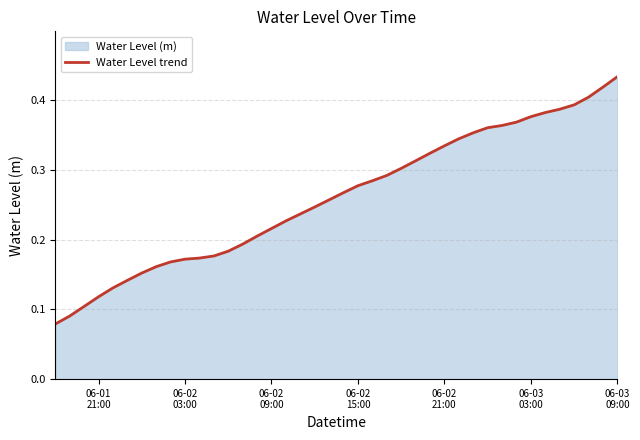

Does the chart display data point markers on the line(s)?

No